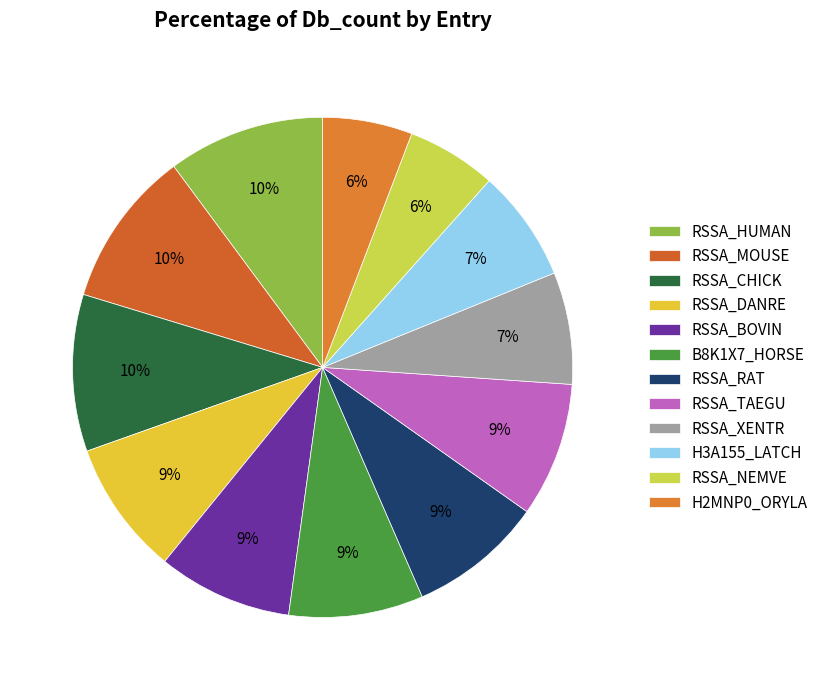

What percentage is the B8K1X7_HORSE slice, to the nearest percent?

9%